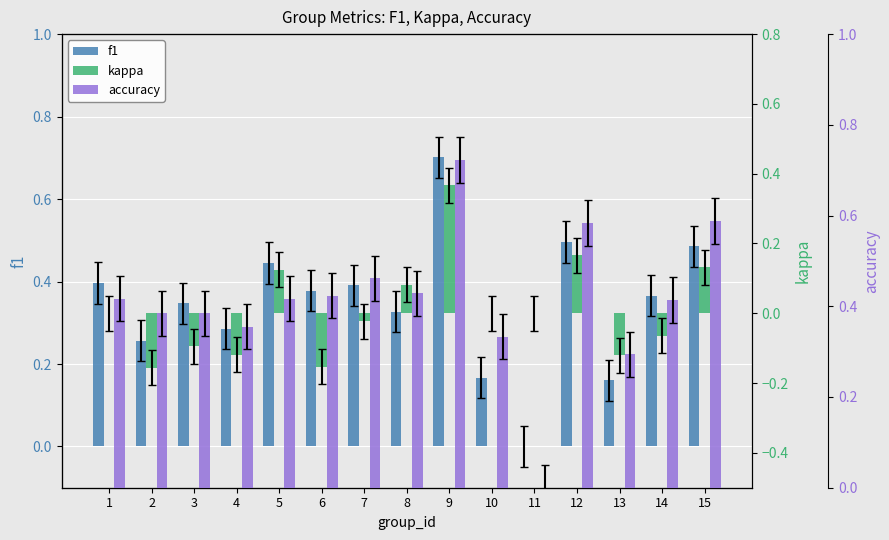

Which label corresponds to the smallest value in the chart?

2